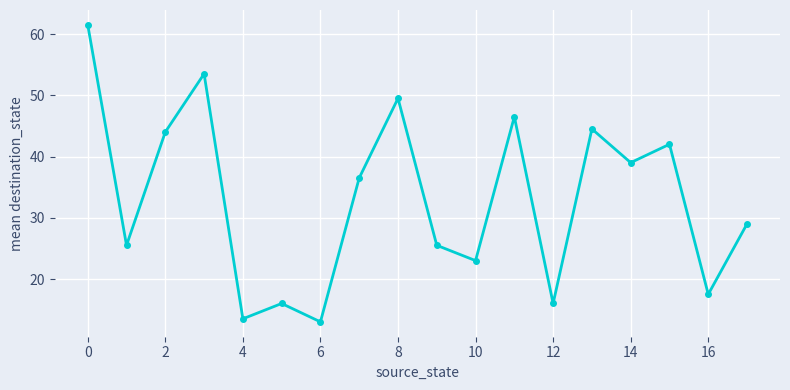

What is the sum of all values?

596.0